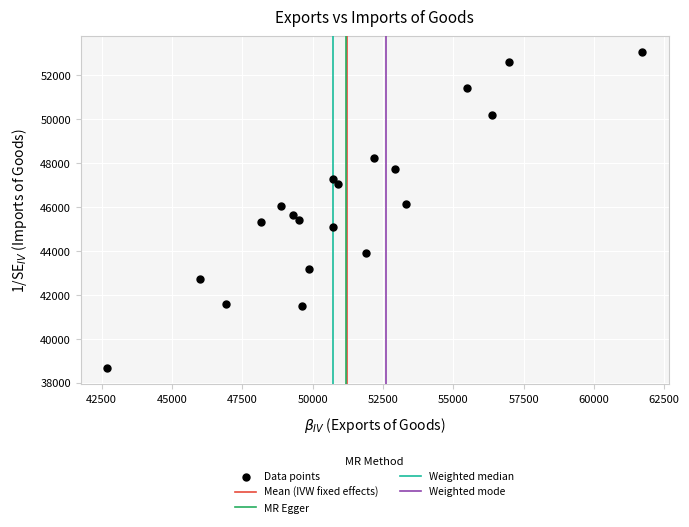

What is the range of X values (max minus min)?

18994.5